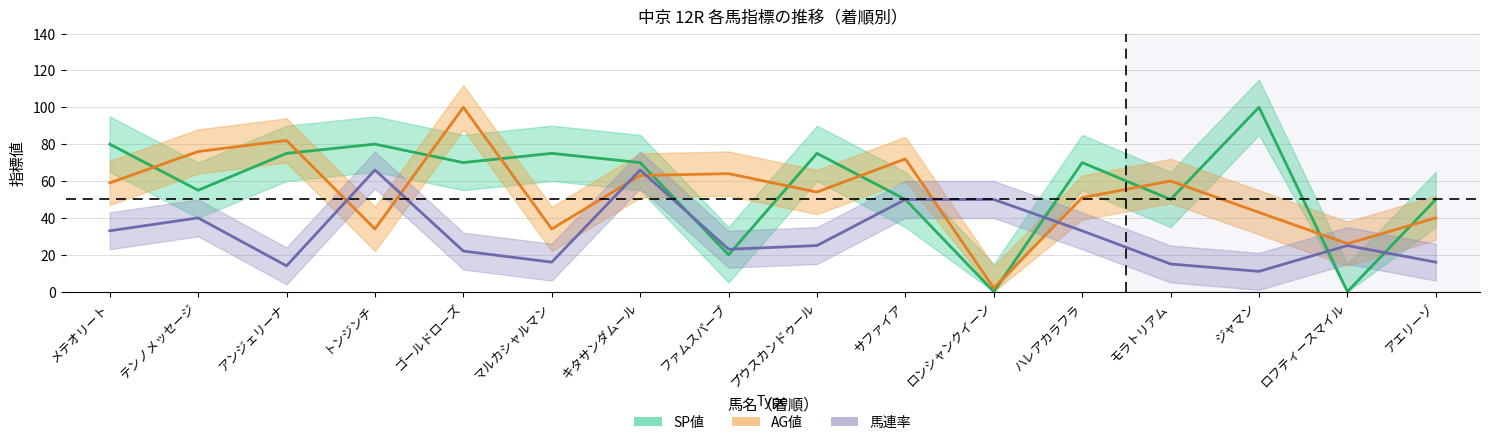

Reading right to left, list all the values displayed in this chart.

SP値: 50	0	100	50	70	0	50	75	20	70	75	70	80	75	55	80
AG値: 40	26	43	60	51	2	72	54	64	63	34	100	34	82	76	59
馬連率: 16	25	11	15	33	50	50	25	23	66	16	22	66	14	40	33